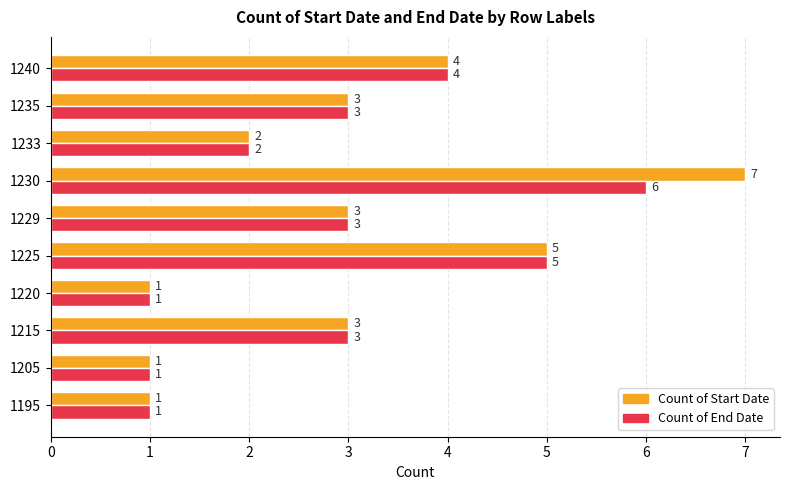

How many Count of Start Date values are between 1 and 4?

8